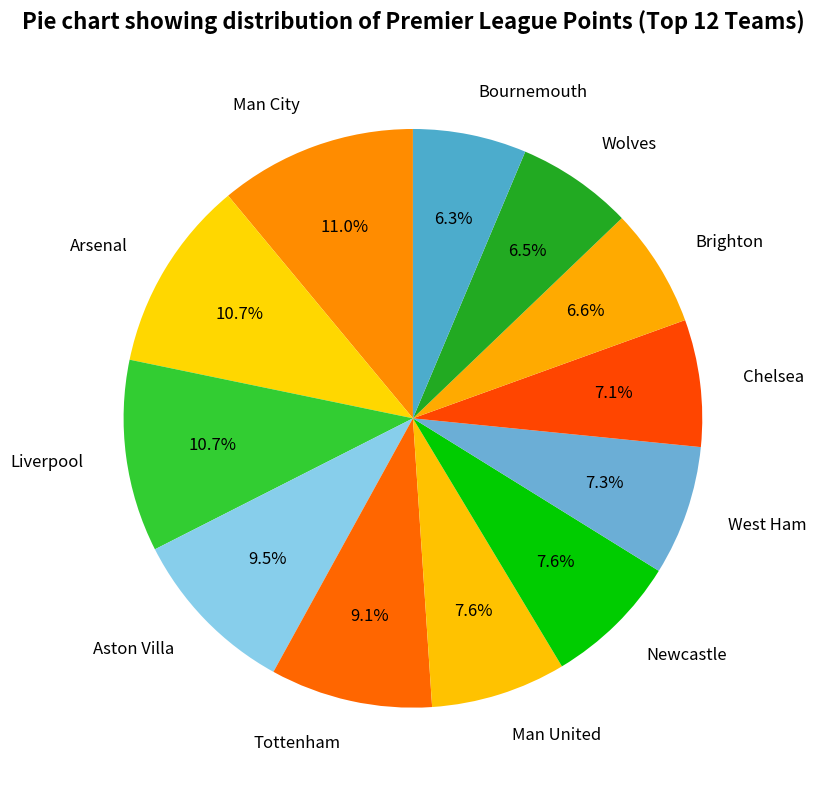

Count the number of slices in the pie.

12